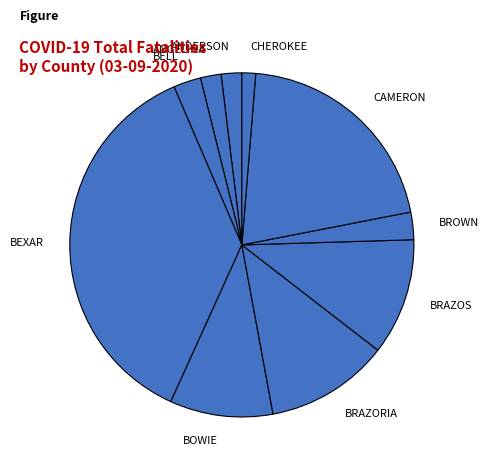

Is the sum of ANDERSON and BROWN greater than half?

No